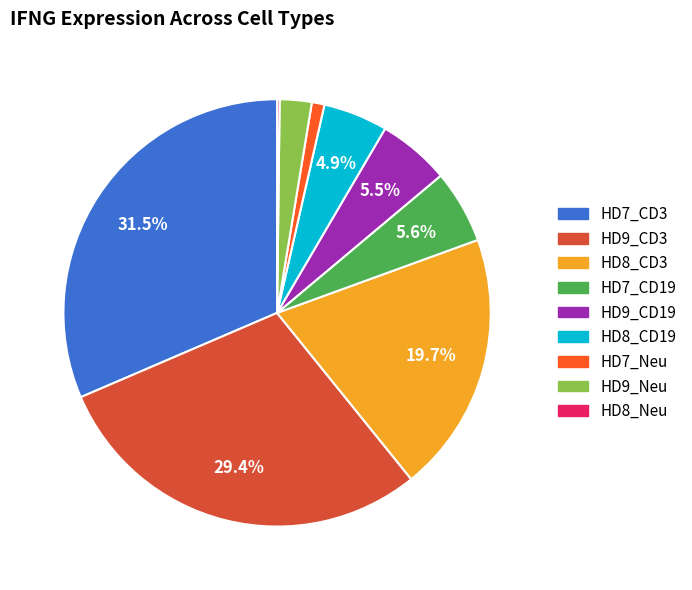

Rank the categories by value from lowest to highest.

HD8_Neu, HD7_Neu, HD9_Neu, HD8_CD19, HD9_CD19, HD7_CD19, HD8_CD3, HD9_CD3, HD7_CD3